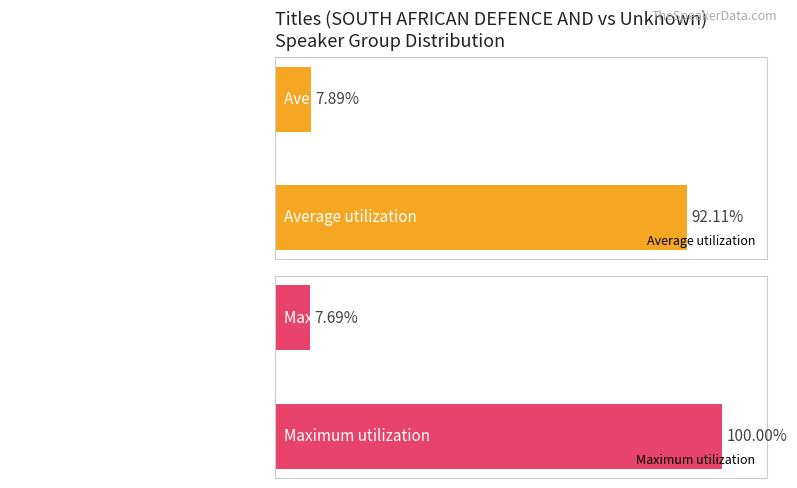

How many values in the Average utilization series exceed 92?

1